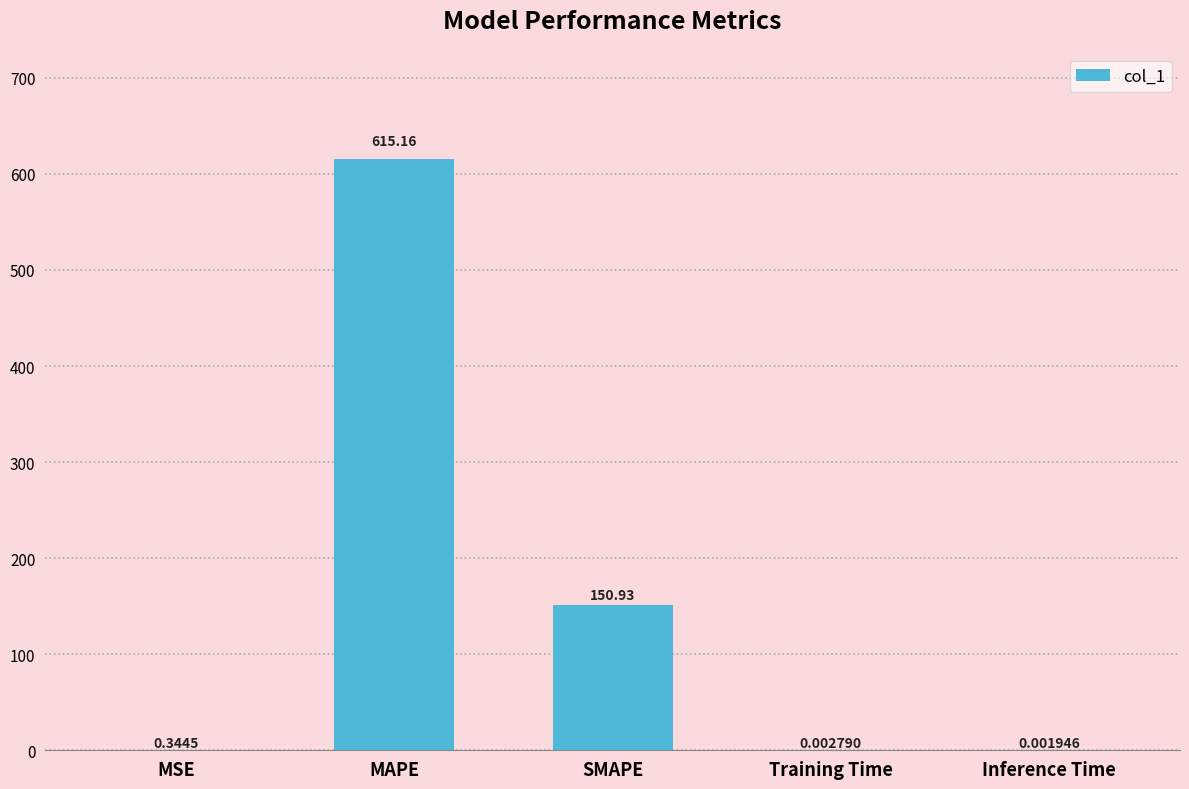

What is the greatest value displayed?

615.2